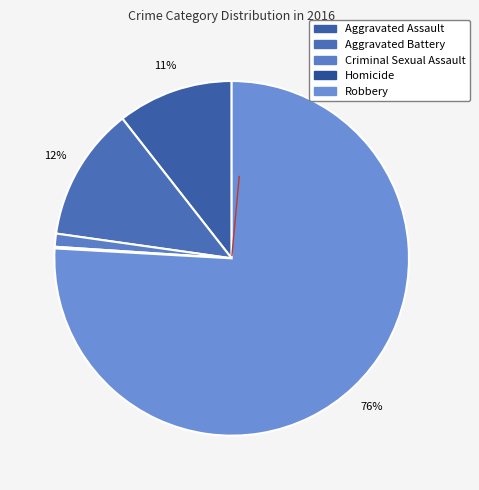

Which has a higher value, Criminal Sexual Assault or Aggravated Assault?

Aggravated Assault